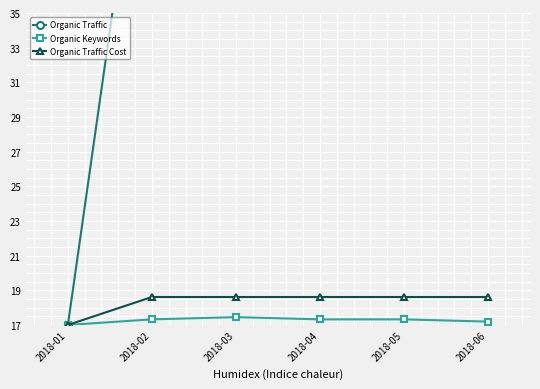

True or false: Organic Traffic has more than 1 points higher than both neighbors.

False